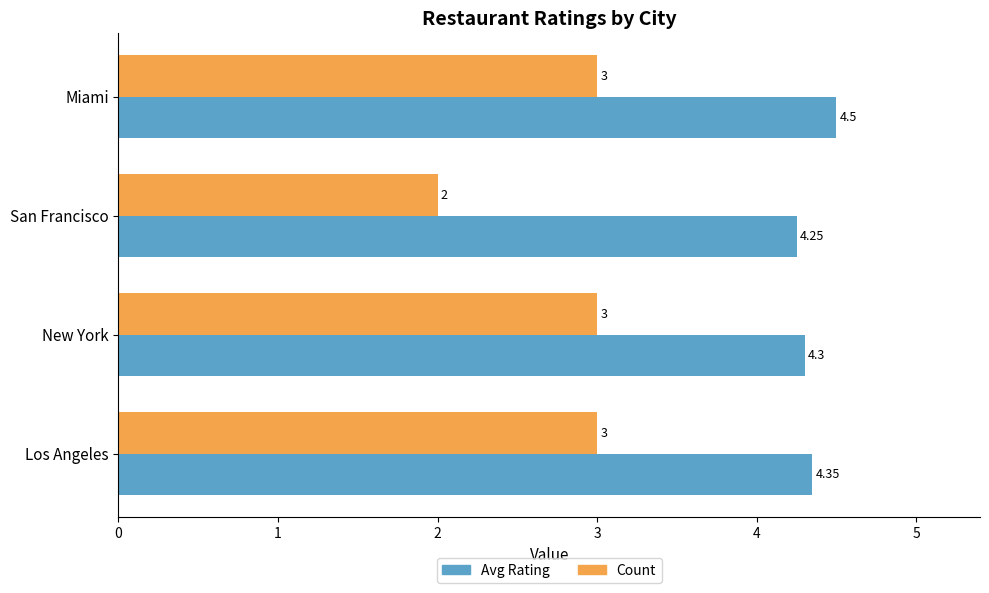

Where is Avg Rating nearest to the value 4?

San Francisco